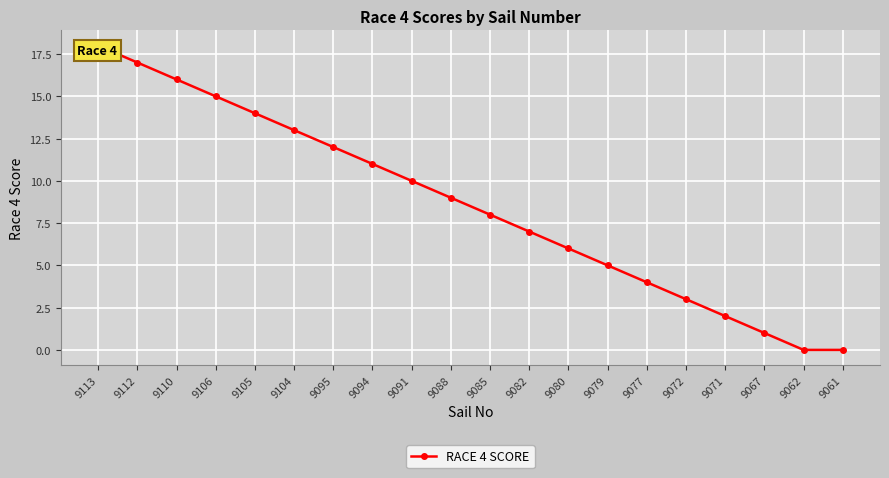

Where does the data first go above 9?

9113